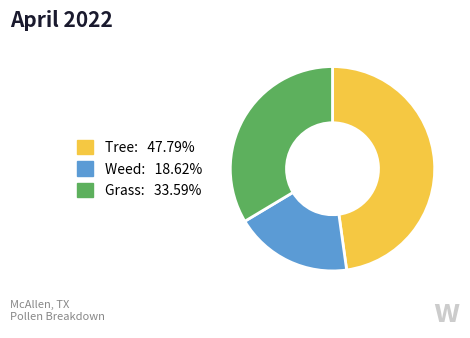

How many segments does this pie chart have?

3